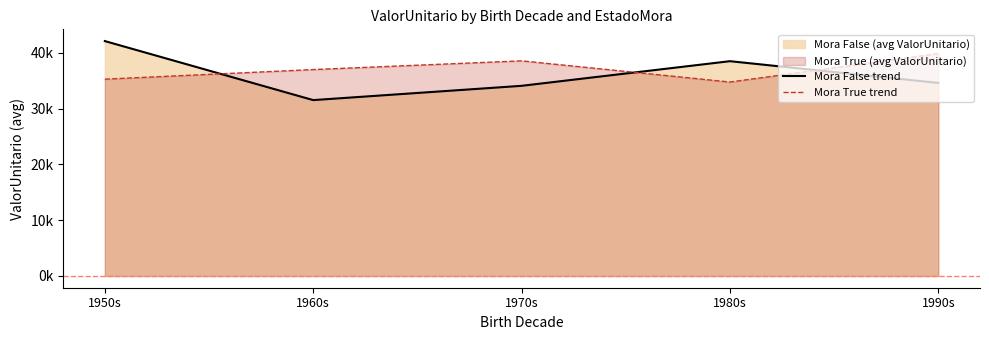

What is the label of the 5th point from the left?

1990s